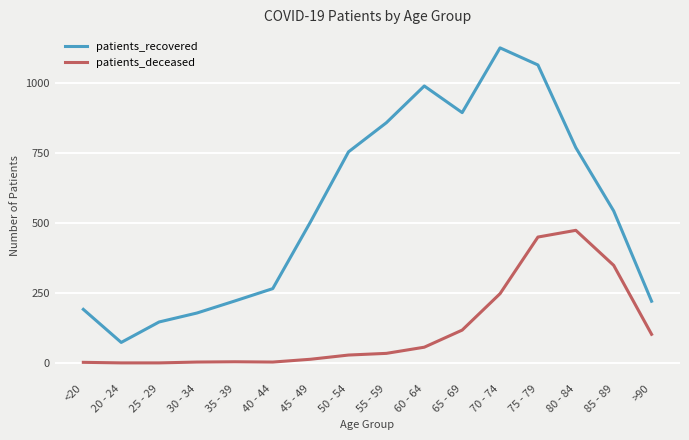

In patients_deceased, how many points are higher than both neighbors (excluding endpoints)?

2